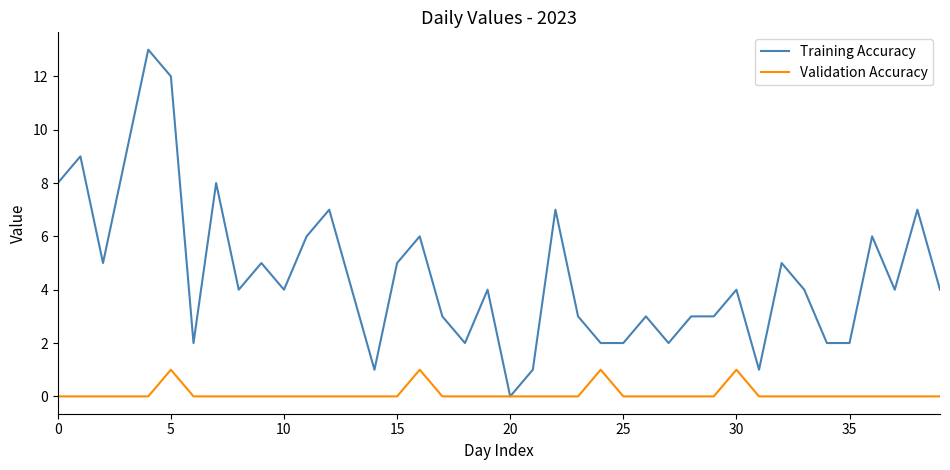

List the series in order of their peak value, lowest first.

Validation Accuracy, Training Accuracy